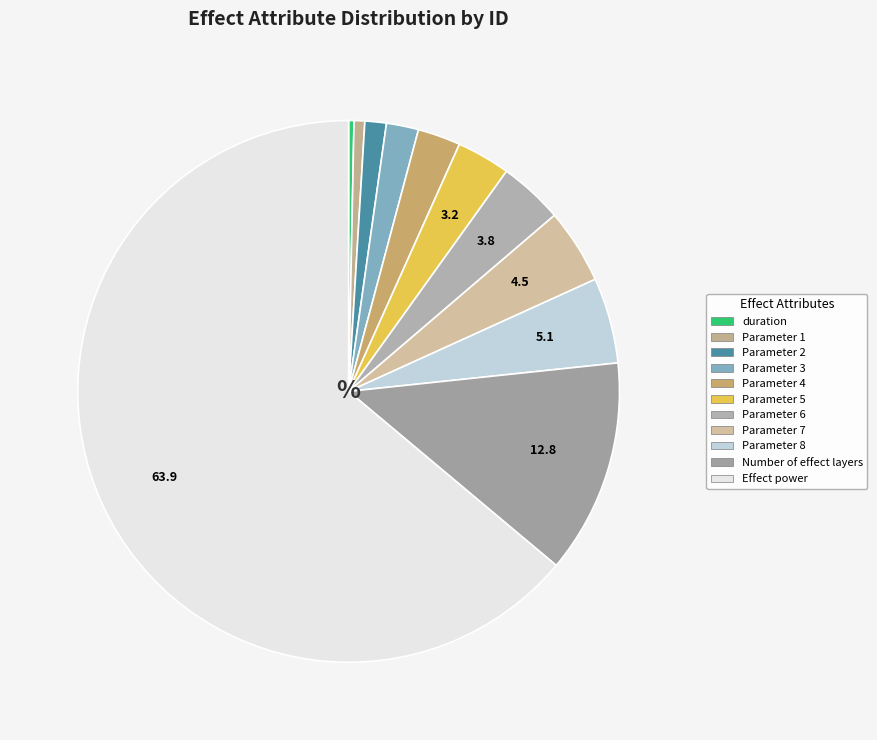

Which has a higher value, Parameter 5 or Parameter 6?

Parameter 6